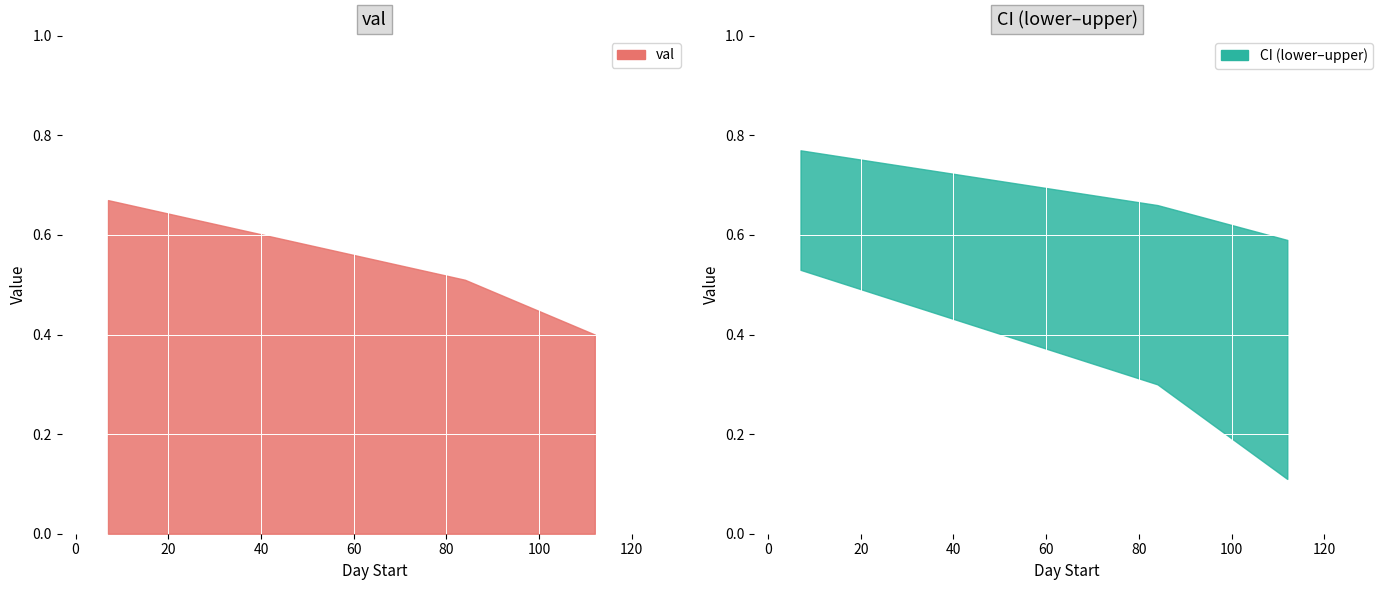

At which category is the sum across all series the highest?

7